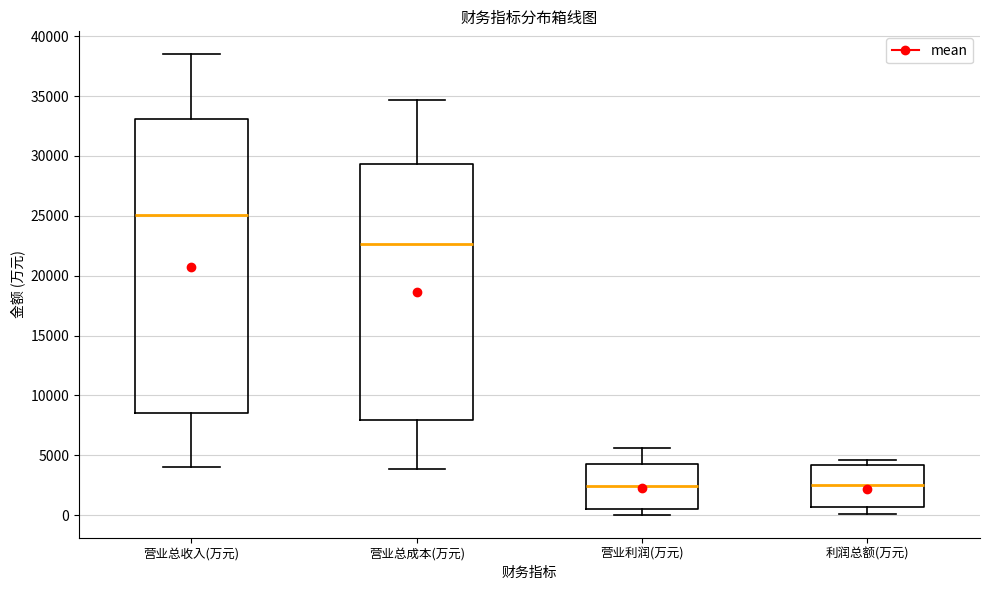

Reading left to right, transcribe this box plot: for each box, give where its median line is, the range the box spans, and where its two whiskers end, as read against the y-axis. The values are not printed on the chart, so give them approximately, as read against the axis.

营业总收入(万元): median 25000, box 8500 to 33000, whiskers 4000 to 38500
营业总成本(万元): median 22500, box 8000 to 29500, whiskers 4000 to 34500
营业利润(万元): median 2500, box 500 to 4500, whiskers 0 to 5500
利润总额(万元): median 2500, box 500 to 4000, whiskers 0 to 4500